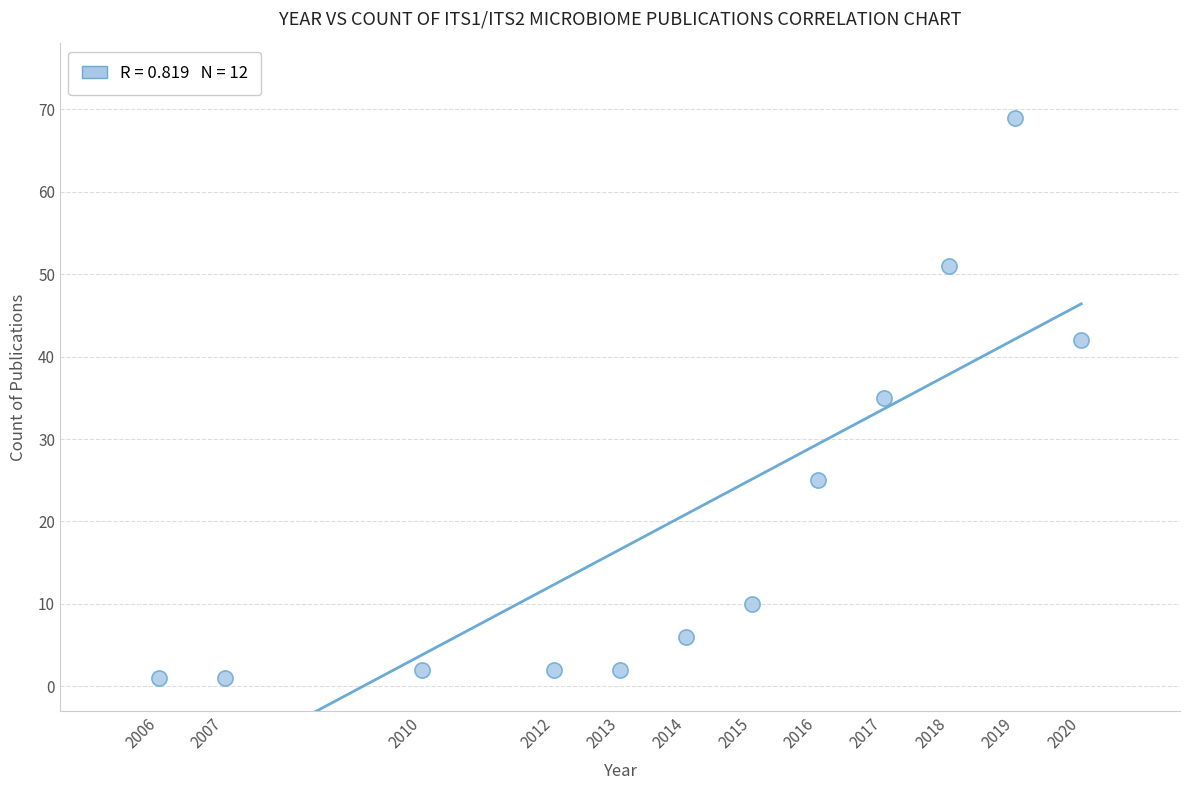

What is the average X value?

2014